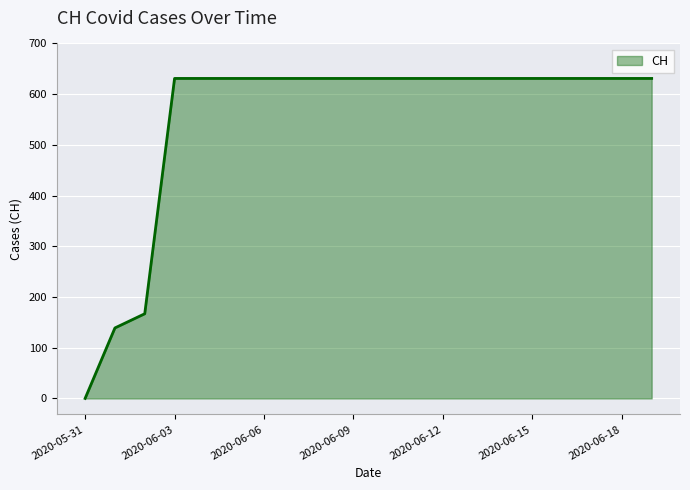

What value does the data have at 11, to the nearest 10?

630